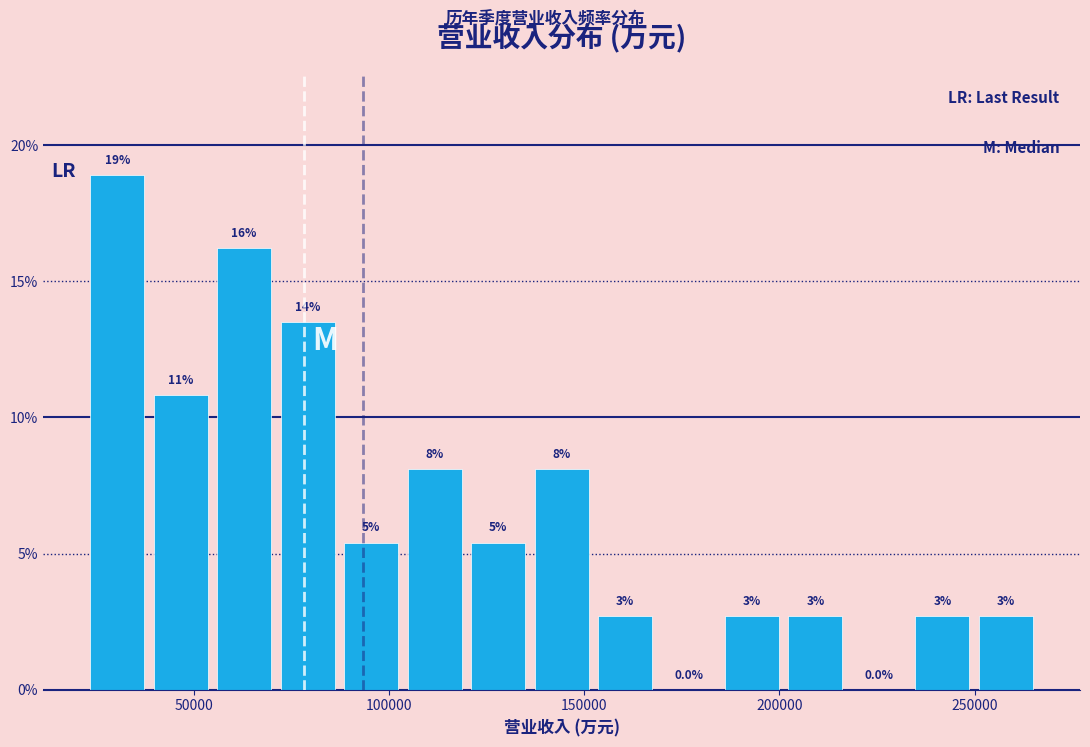

Read against the x-axis, roughly where is the centre of the tallest bar?

30000